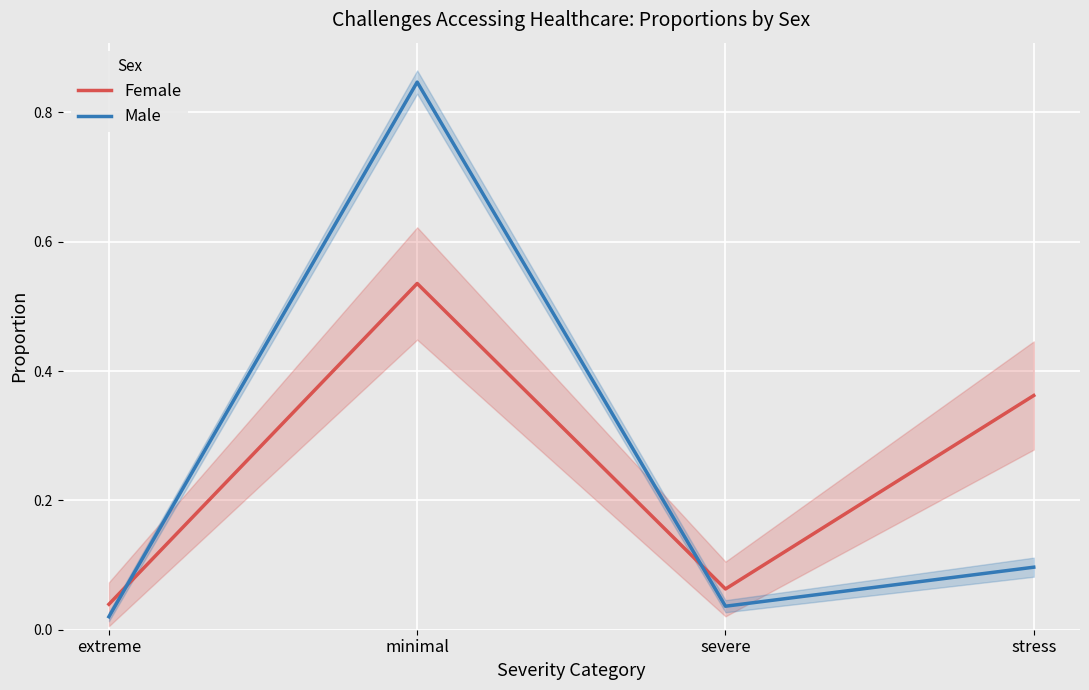

Reading left to right, list all the values displayed in this chart.

Female: extreme=0.0	minimal=0.5	severe=0.1	stress=0.4
Male: extreme=0.0	minimal=0.8	severe=0.0	stress=0.1